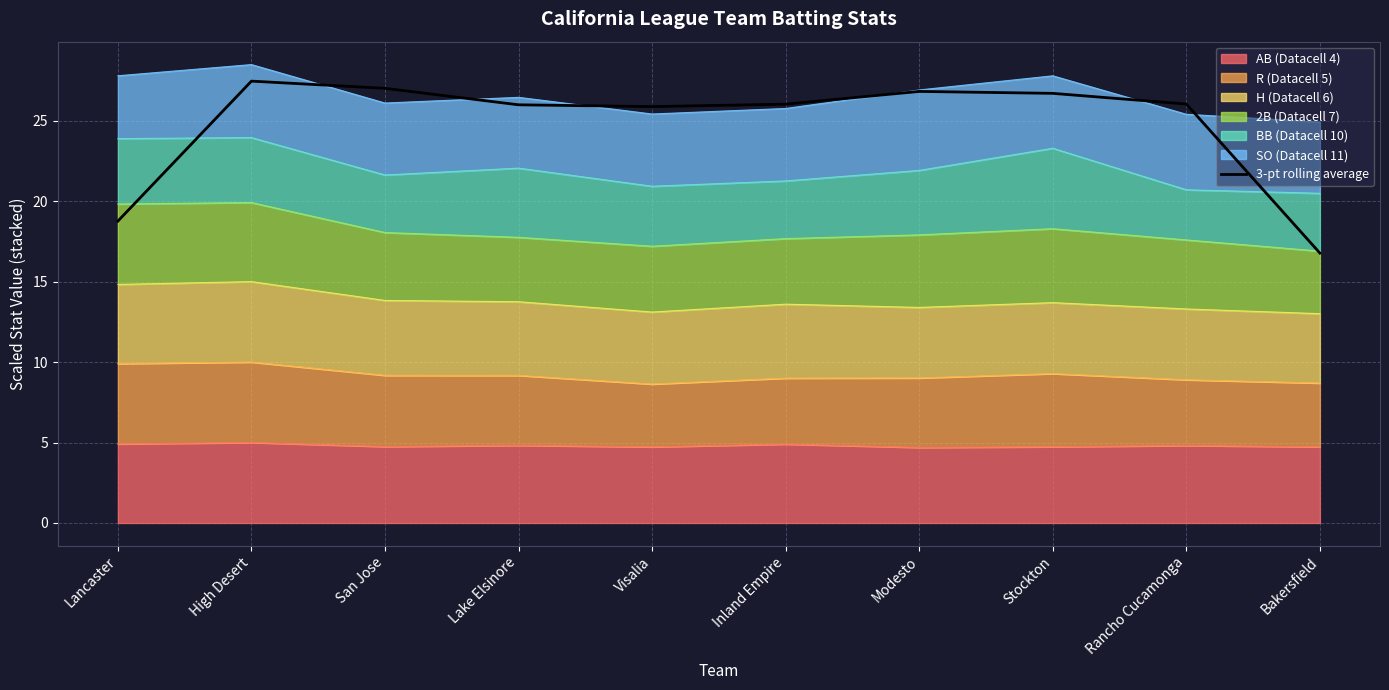

Where is the first local maximum?

High Desert